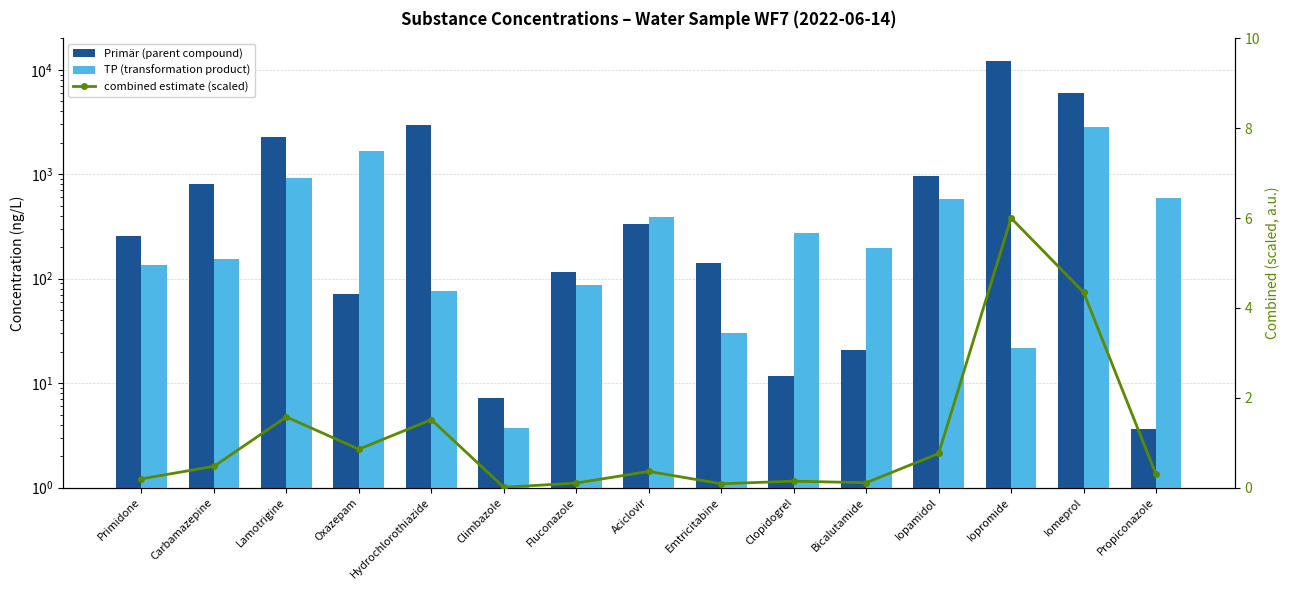

What is the label of the 2nd bar from the right?

Iomeprol